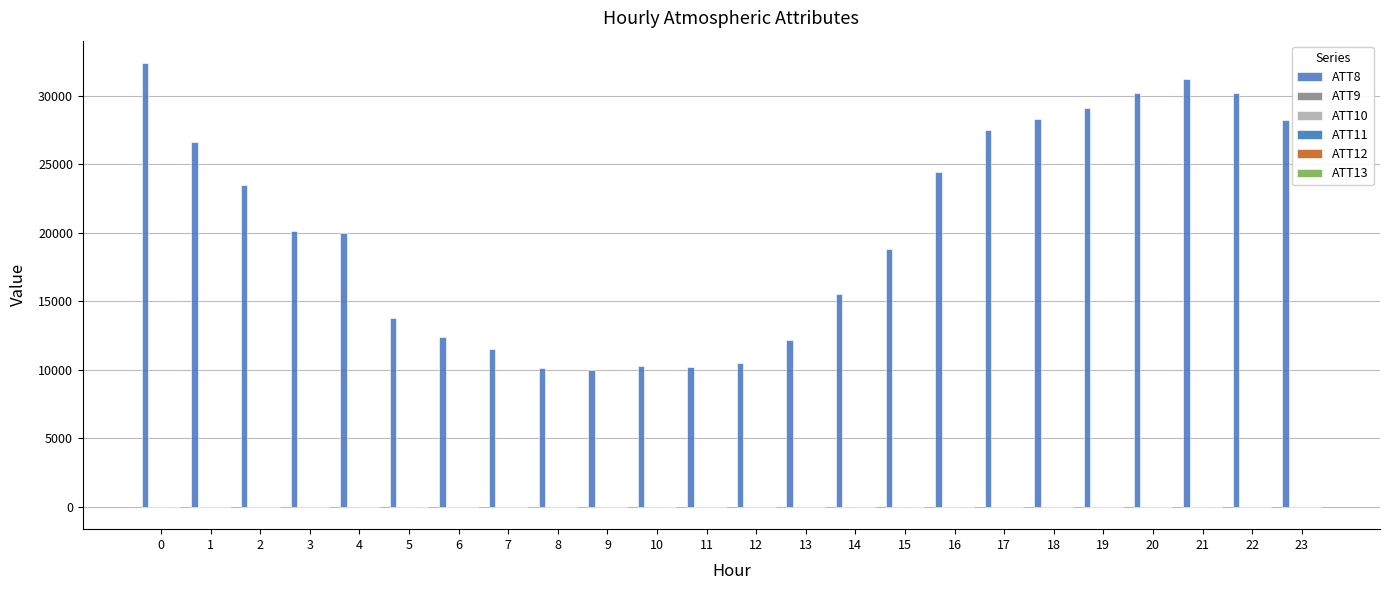

Reading left to right, extract all data points from this chart.

ATT8: 32400.0	26600.0	23500.0	20100.0	20000.0	13800.0	12400.0	11500.0	10100.0	10000.0	10300.0	10200.0	10500.0	12200.0	15500.0	18800.0	24400.0	27500.0	28300.0	29100.0	30200.0	31200.0	30200.0	28200.0
ATT9: -10.0	-10.0	-10.0	-10.0	-10.0	-10.0	-10.0	-10.0	-10.0	-10.0	-10.0	-10.0	-10.0	-10.0	-10.0	-10.0	-10.0	-10.0	-10.0	-10.0	-10.0	-10.0	-10.0	-10.0
ATT10: -10.0	-10.0	-10.0	-10.0	-10.0	-10.0	-10.0	-10.0	-10.0	-10.0	-10.0	-10.0	-10.0	-10.0	-10.0	-10.0	-10.0	-10.0	-10.0	-10.0	-10.0	-10.0	-10.0	-10.0
ATT11: 3.3	3.4	2.6	4.0	7.8	5.9	4.1	5.3	5.7	5.8	7.2	7.3	5.8	9.5	10.0	9.6	9.1	8.9	8.3	8.0	7.5	7.7	7.7	6.5
ATT12: 16.9	18.3	17.1	21.0	21.4	9.8	11.6	12.9	15.5	14.0	12.0	9.1	9.0	6.6	6.3	5.0	4.7	5.6	5.2	4.5	4.5	4.1	3.0	2.5
ATT13: -11.2	-10.5	-12.2	-9.1	-6.1	-1.4	3.9	2.0	-0.9	-4.1	-5.0	-6.0	-5.2	-3.6	-3.1	-2.9	-1.8	-3.5	-0.6	1.6	0.8	3.7	7.7	9.1